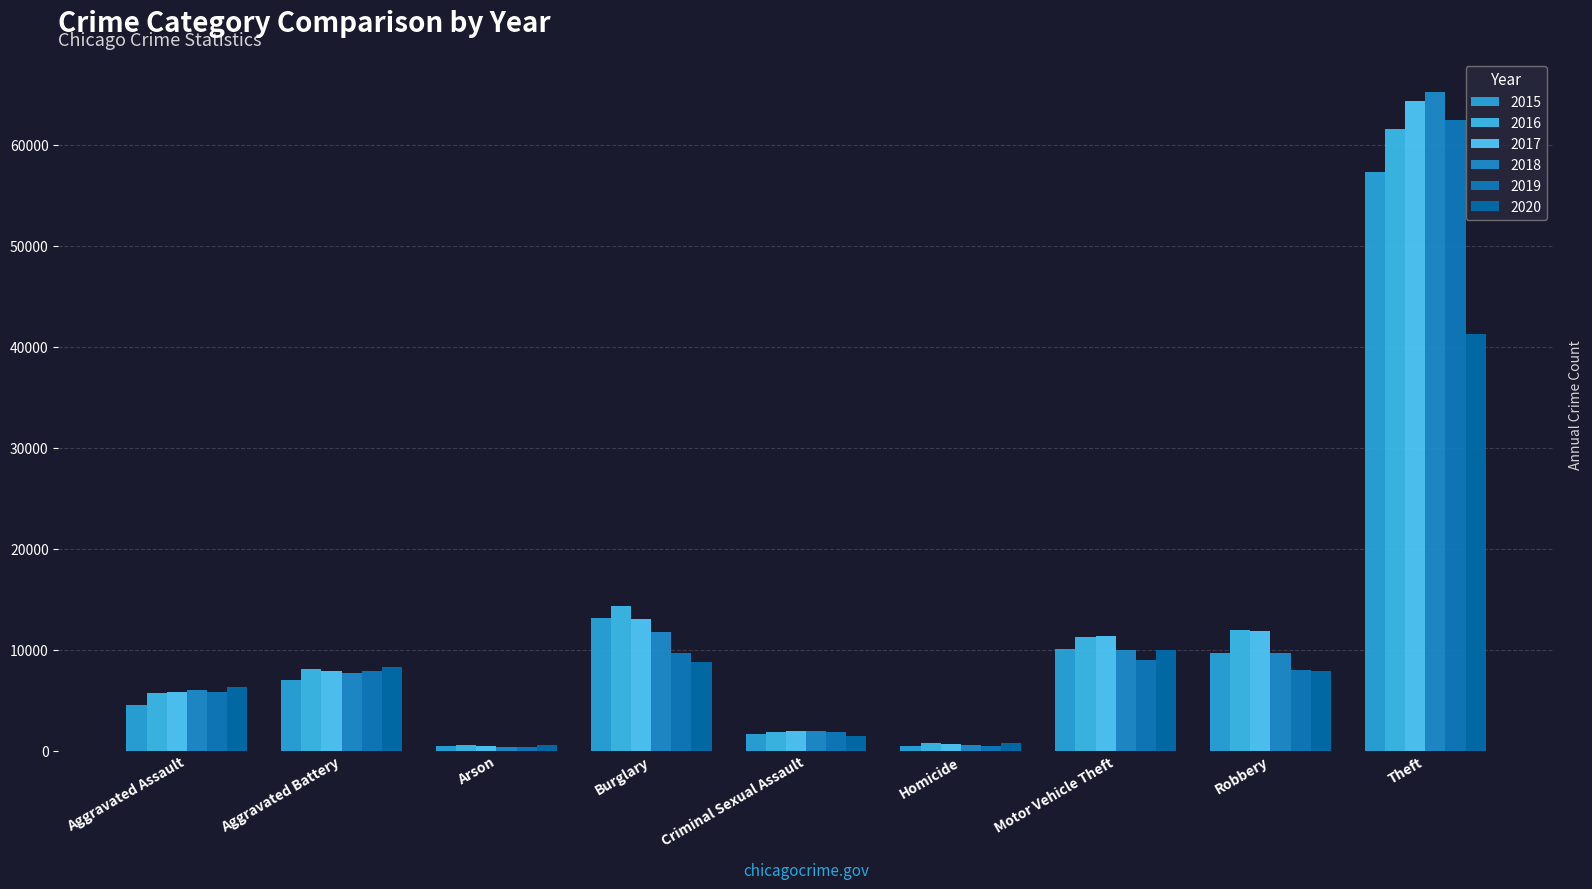

Reading left to right, list all the values displayed in this chart.

2015: Aggravated Assault=4480	Aggravated Battery=7018	Arson=448	Burglary=13184	Criminal Sexual Assault=1656	Homicide=496	Motor Vehicle Theft=10068	Robbery=9638	Theft=57347
2016: Aggravated Assault=5712	Aggravated Battery=8085	Arson=515	Burglary=14289	Criminal Sexual Assault=1807	Homicide=786	Motor Vehicle Theft=11286	Robbery=11960	Theft=61618
2017: Aggravated Assault=5793	Aggravated Battery=7845	Arson=444	Burglary=13001	Criminal Sexual Assault=1929	Homicide=672	Motor Vehicle Theft=11380	Robbery=11880	Theft=64380
2018: Aggravated Assault=6001	Aggravated Battery=7735	Arson=373	Burglary=11746	Criminal Sexual Assault=1964	Homicide=589	Motor Vehicle Theft=9983	Robbery=9679	Theft=65281
2019: Aggravated Assault=5840	Aggravated Battery=7857	Arson=376	Burglary=9639	Criminal Sexual Assault=1861	Homicide=498	Motor Vehicle Theft=8978	Robbery=7994	Theft=62478
2020: Aggravated Assault=6263	Aggravated Battery=8319	Arson=589	Burglary=8754	Criminal Sexual Assault=1437	Homicide=785	Motor Vehicle Theft=9953	Robbery=7855	Theft=41295